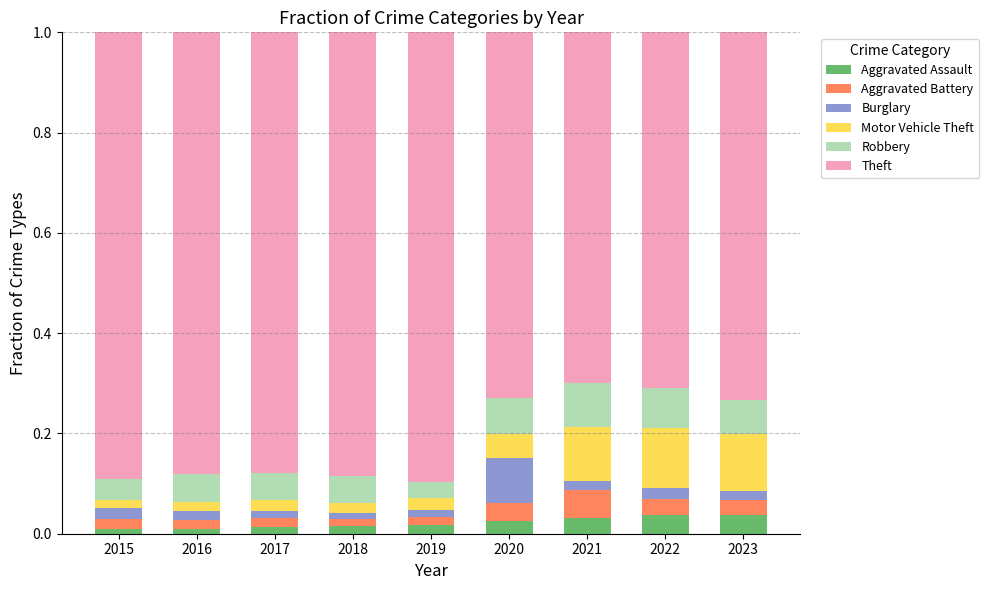

What is the difference between the maximum and minimum values in the Robbery series?

0.1